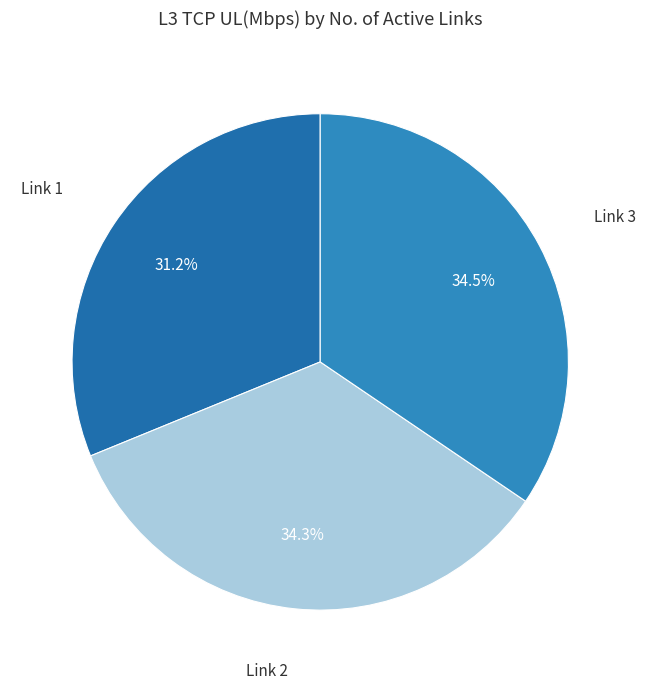

Combined, do Link 1 and Link 2 account for over 50%?

Yes